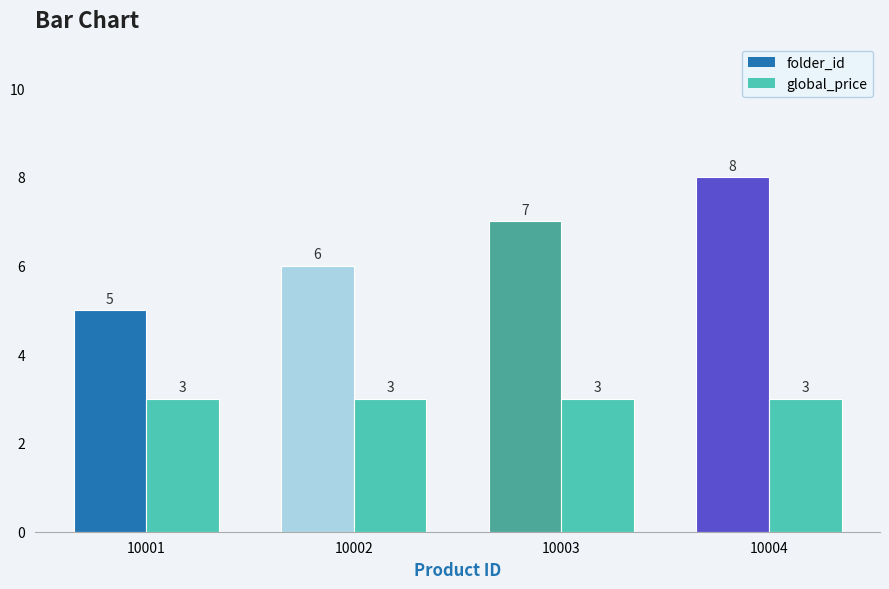

List the labels in order of folder_id value, largest first.

10004, 10003, 10002, 10001